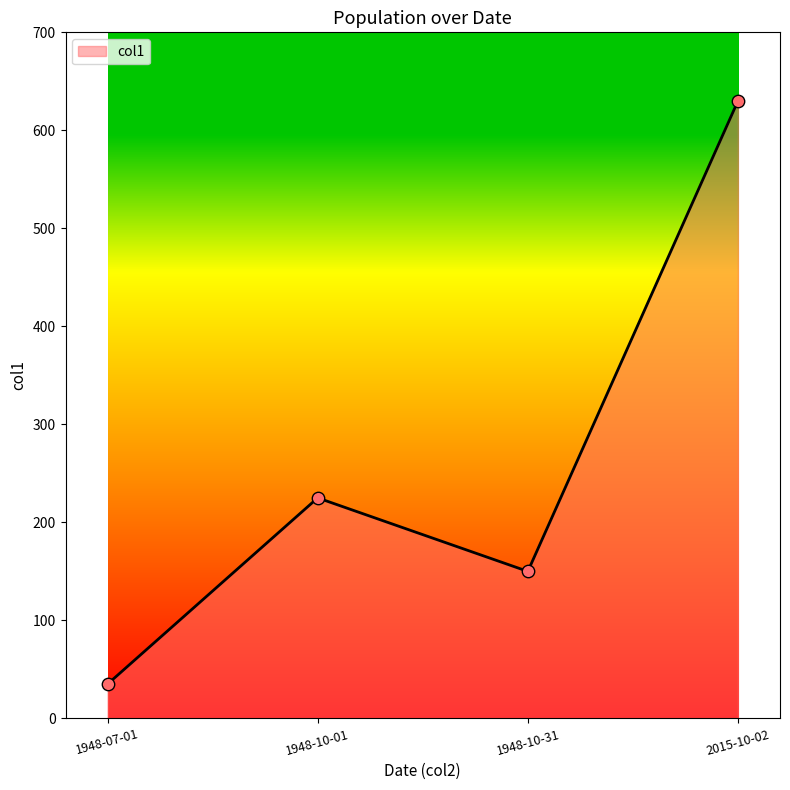

Which has a higher value, 1948-10-31 or 1948-07-01?

1948-10-31